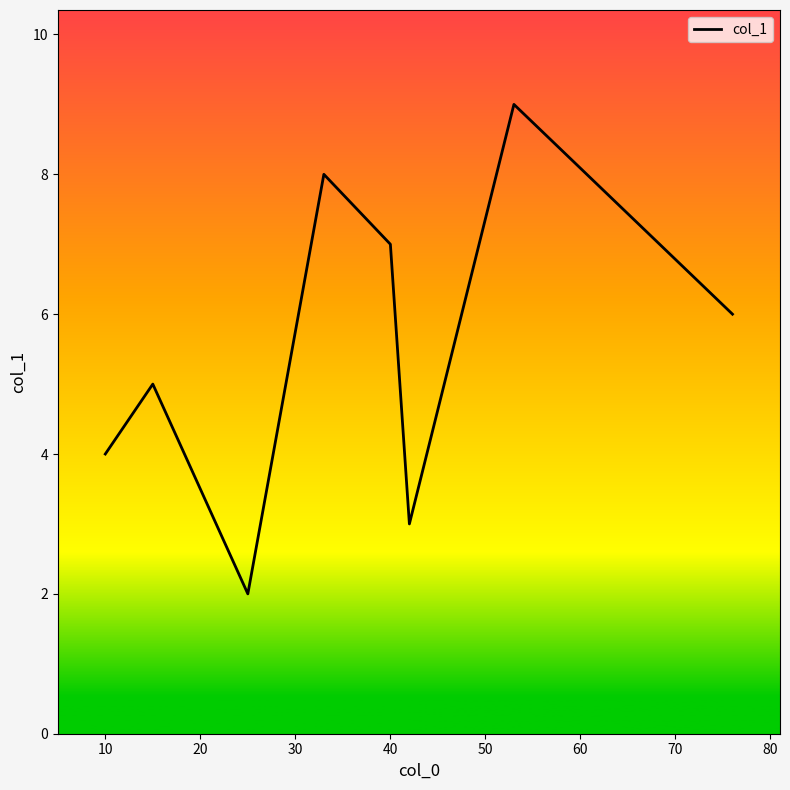

How many interior local peaks (higher than both neighbors) does the data have?

3